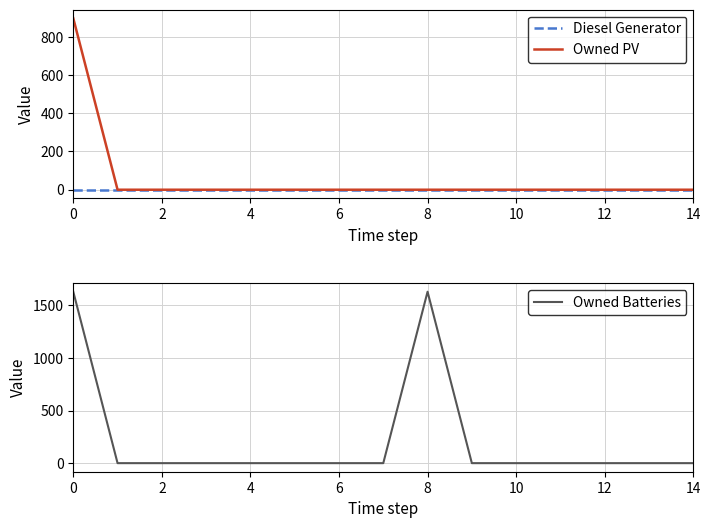

How many series are shown in this chart?

3